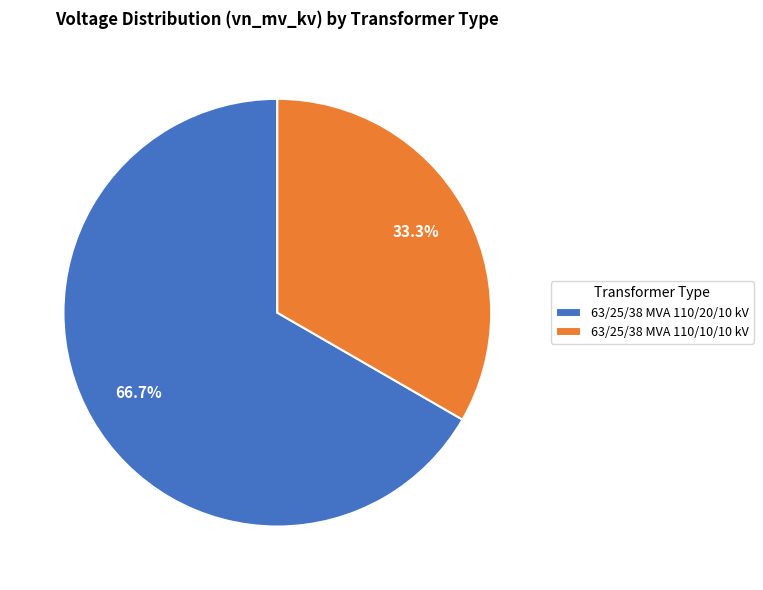

Rank the categories by value from highest to lowest.

63/25/38 MVA 110/20/10 kV, 63/25/38 MVA 110/10/10 kV